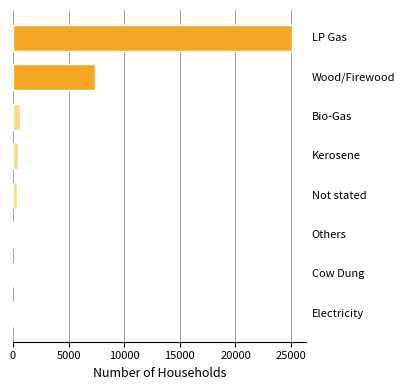

What is the maximum value shown in the chart?

25107